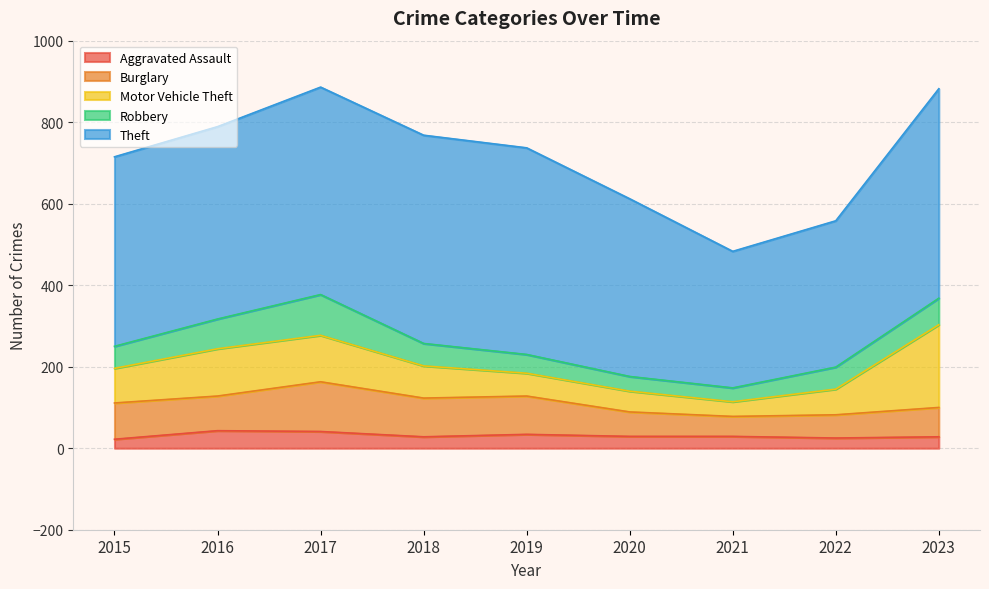

True or false: Aggravated Assault and Theft intersect in this chart.

False